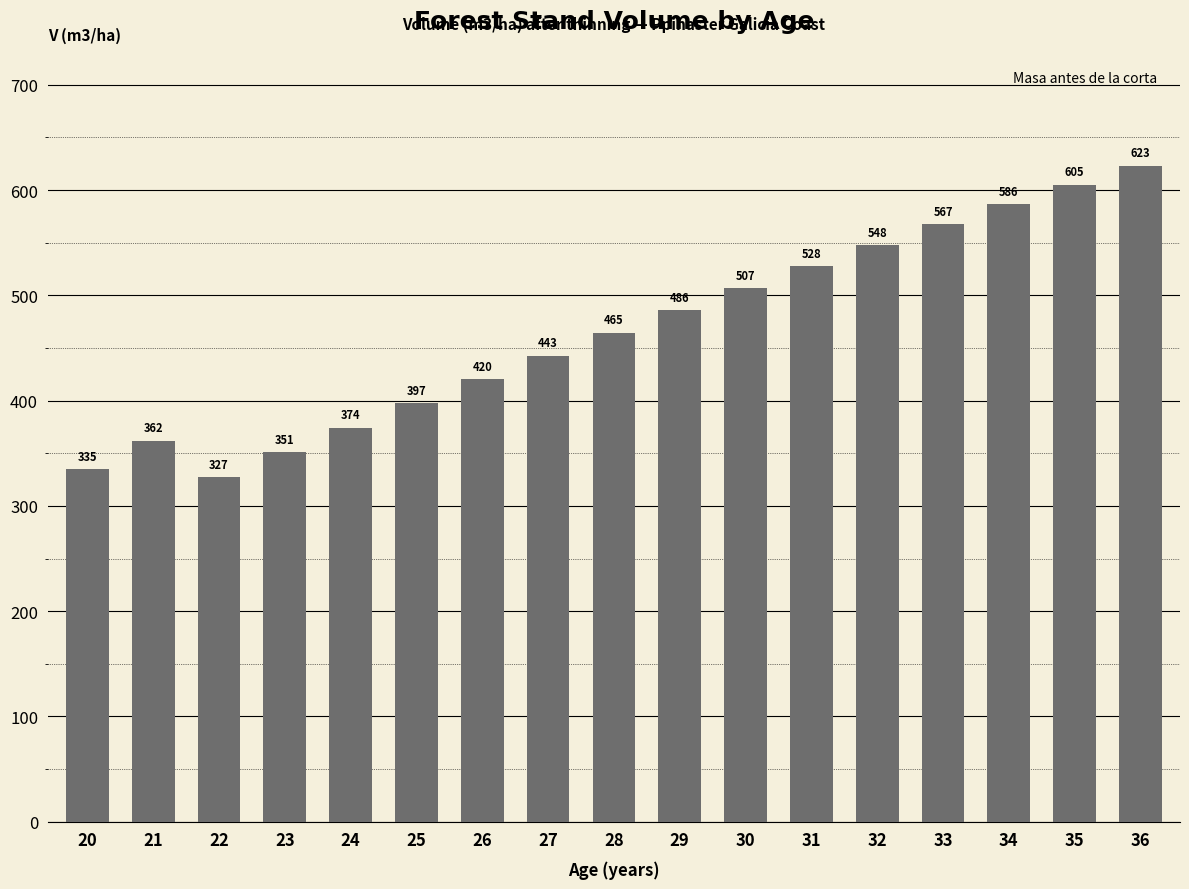

The value at 21 is 362.0. True or false?

True